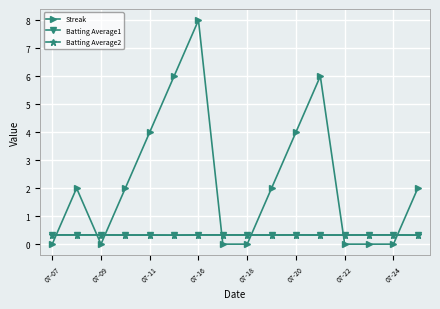

What is the maximum value for Batting Average1?

0.3